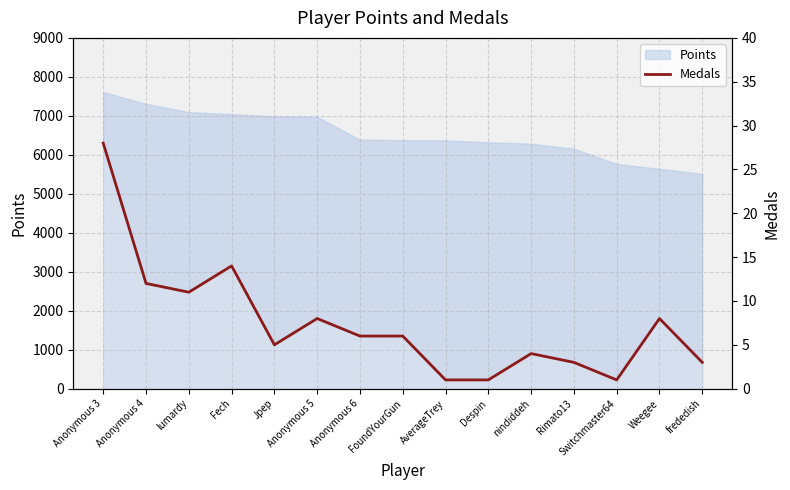

How many points are higher than both their immediate neighbors (excluding endpoints)?

4